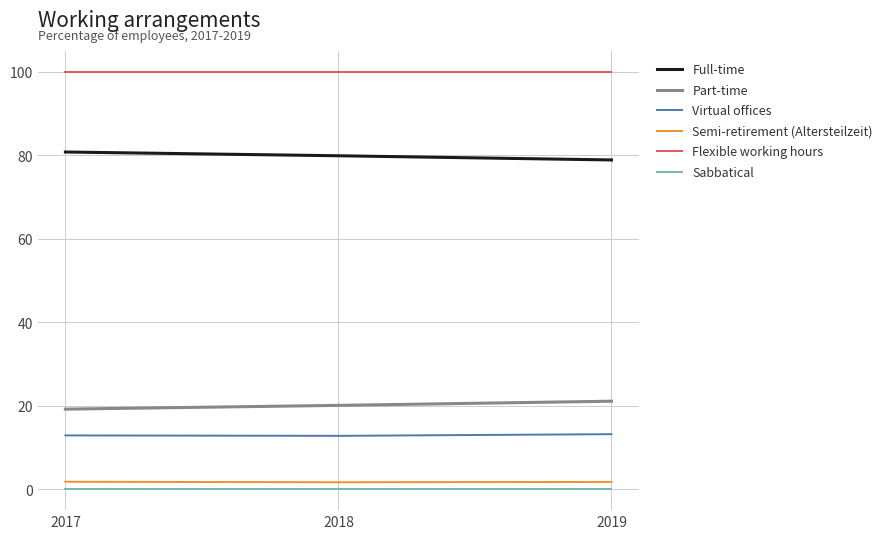

How many distinct data groups are displayed?

6